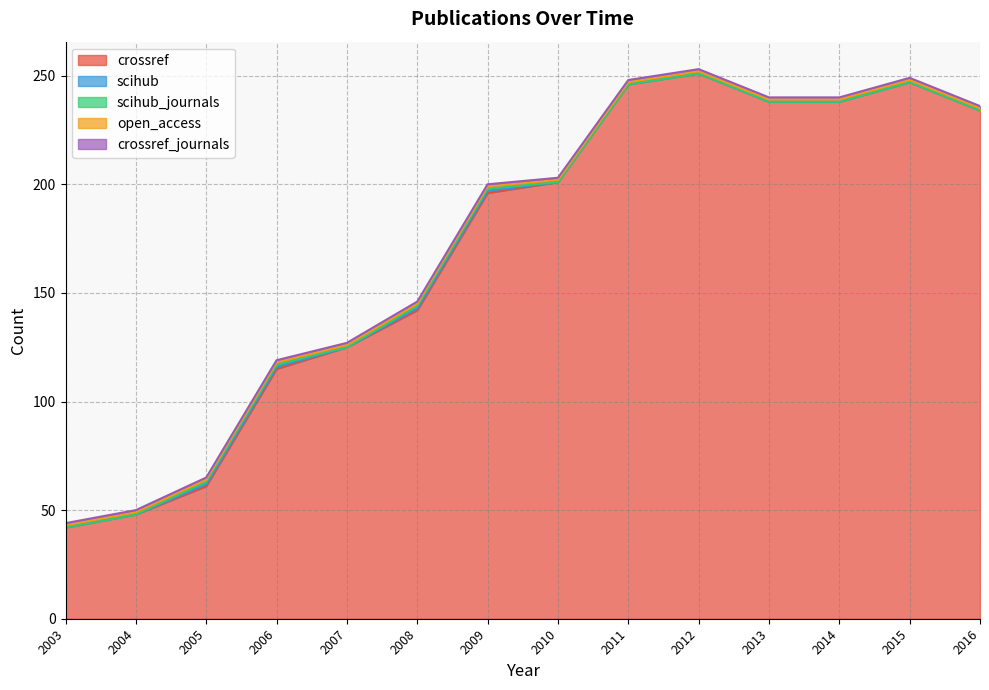

How many positive values does the scihub_journals series have?

4